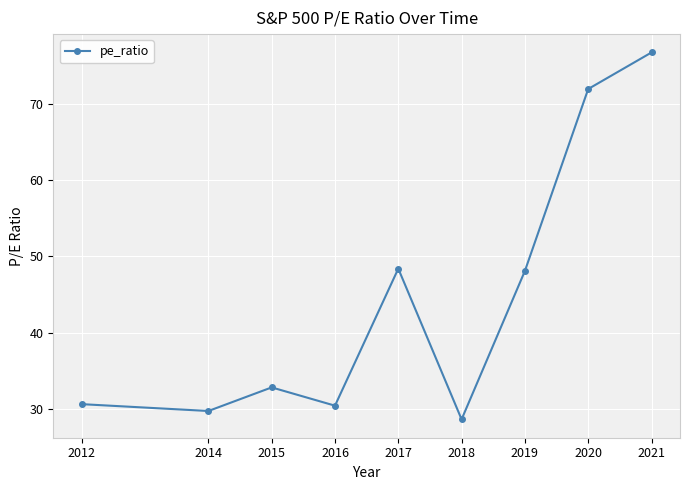

Approximately how many times larger is the value at 2012 compared to 2020?

0.4